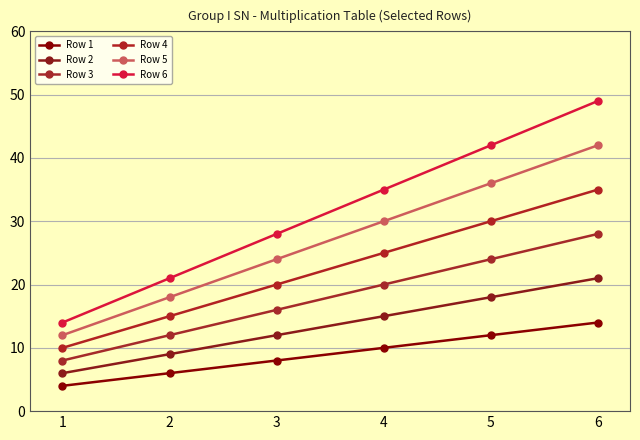

What are all the series names shown in the legend?

Row 1, Row 2, Row 3, Row 4, Row 5, Row 6